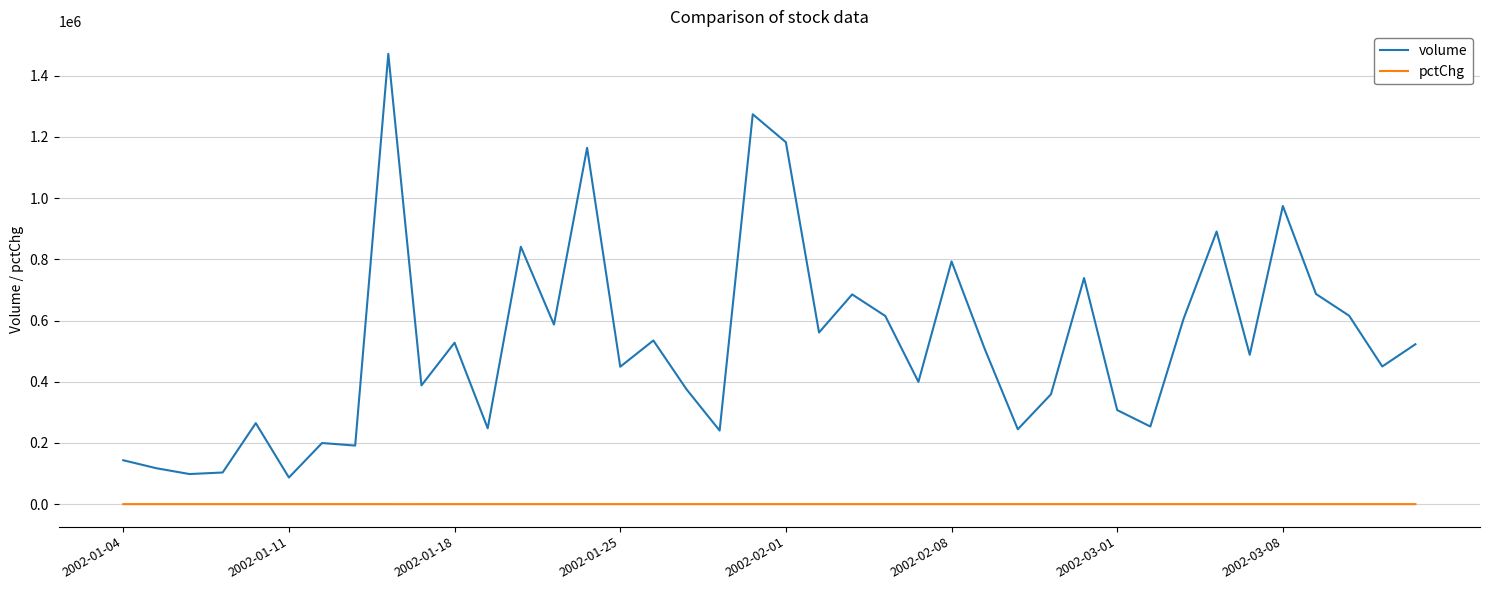

What is the minimum value for volume?

86920.0